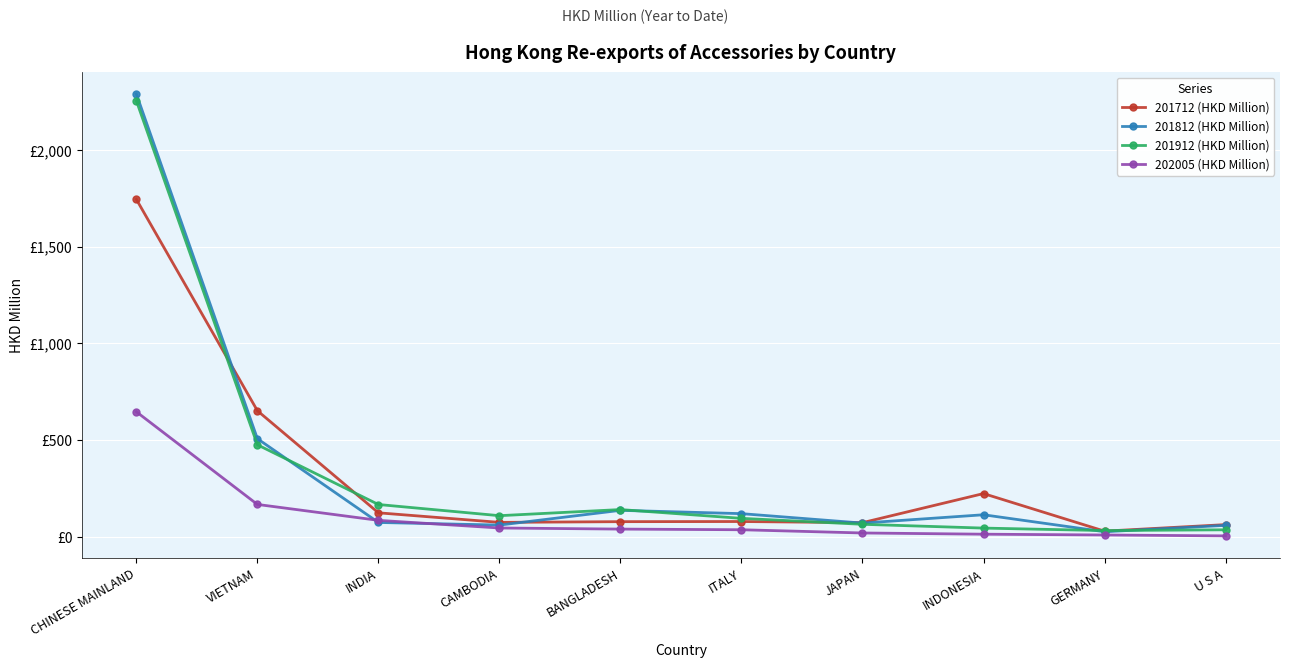

Which category has the highest value in the 202005 (HKD Million) series?

CHINESE MAINLAND